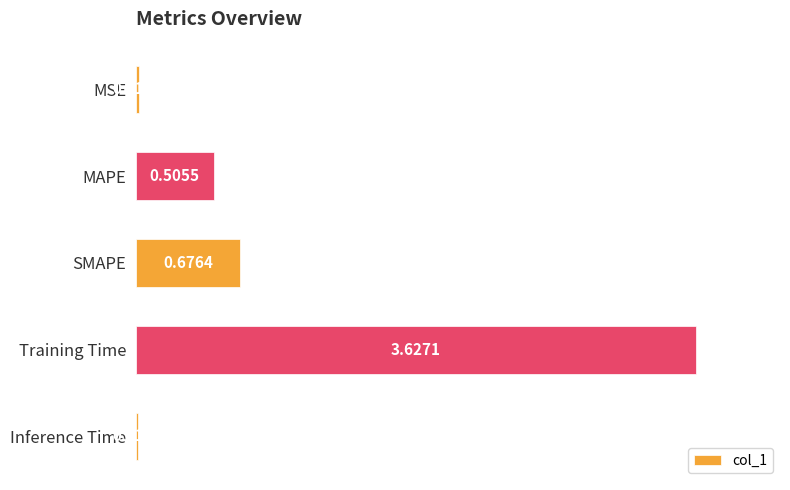

What is the label of the 4th bar from the bottom?

MAPE